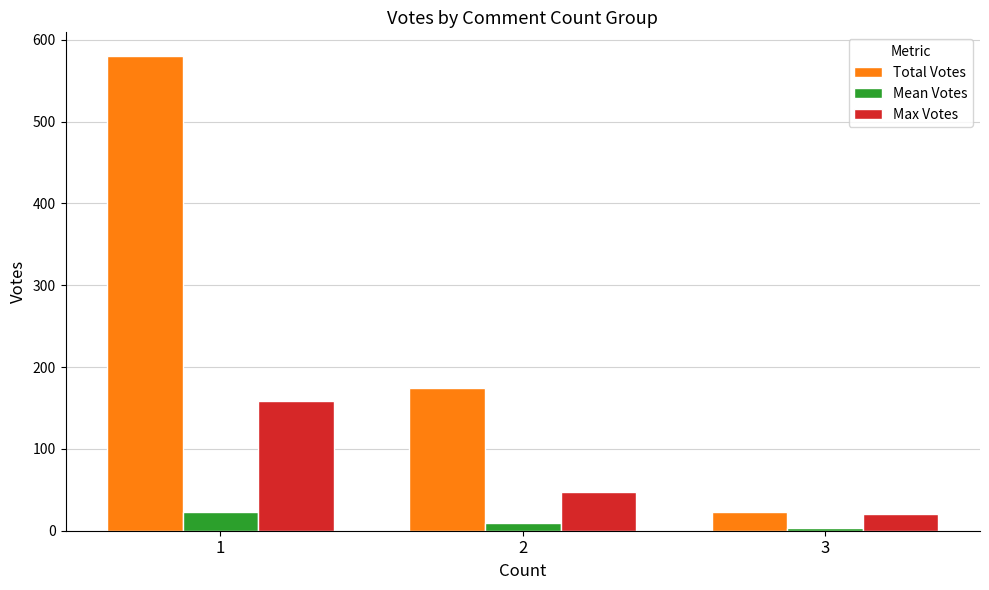

The Total Votes series shows 174.0 at 2. True or false?

True